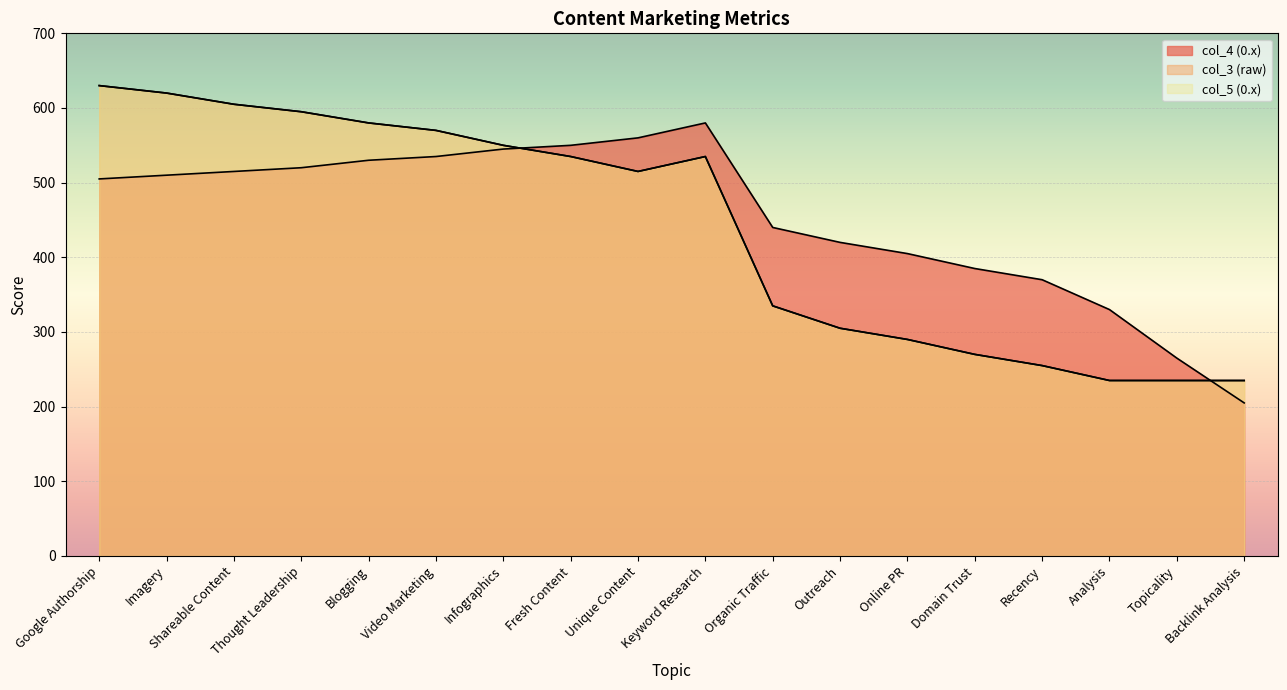

The value of col_3 (raw) at Keyword Research is 183. True or false?

False